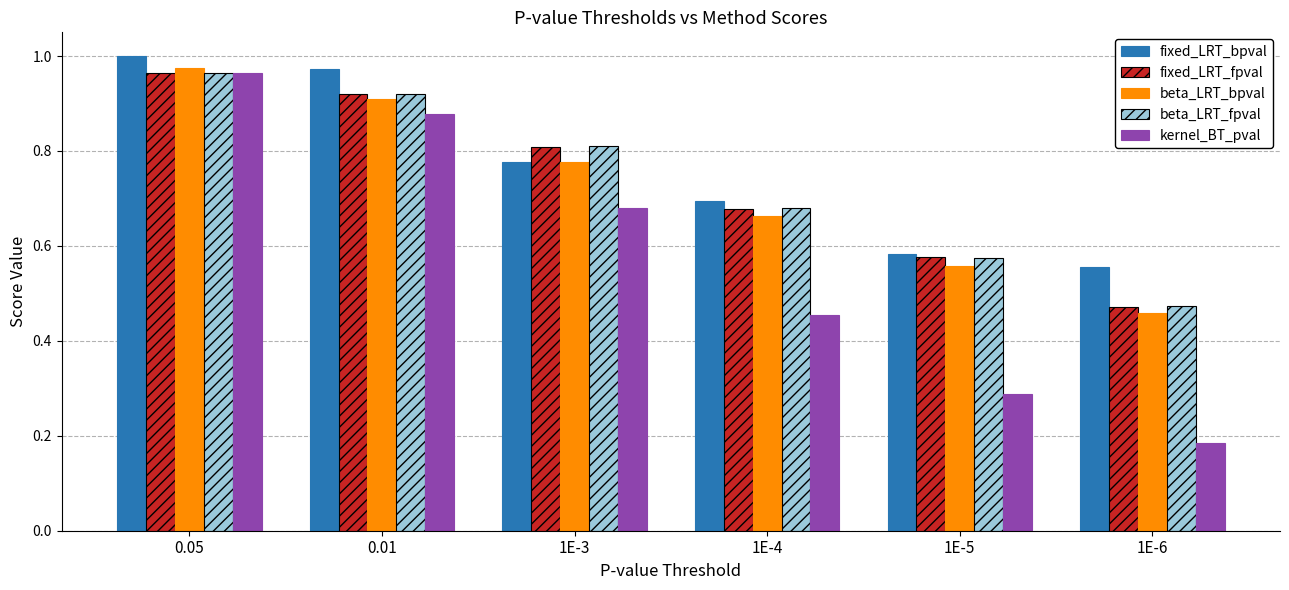

The fixed_LRT_bpval series shows 1.0 at 0.05. True or false?

True